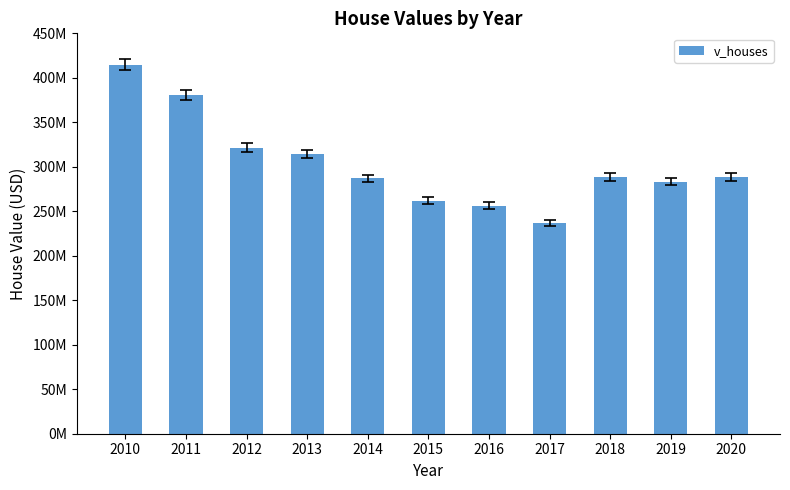

Where does the data first go above 288376600?

2010